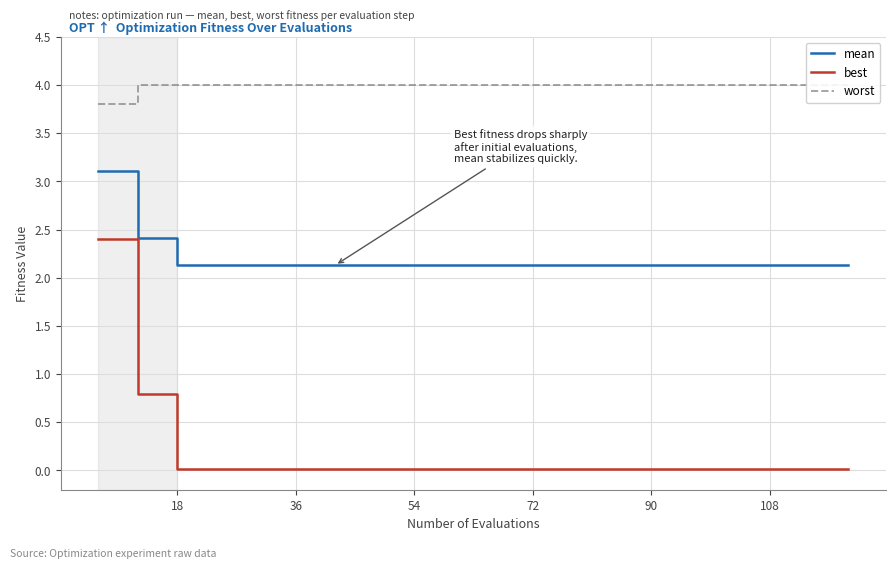

The mean series shows 2.9 at 36. True or false?

False